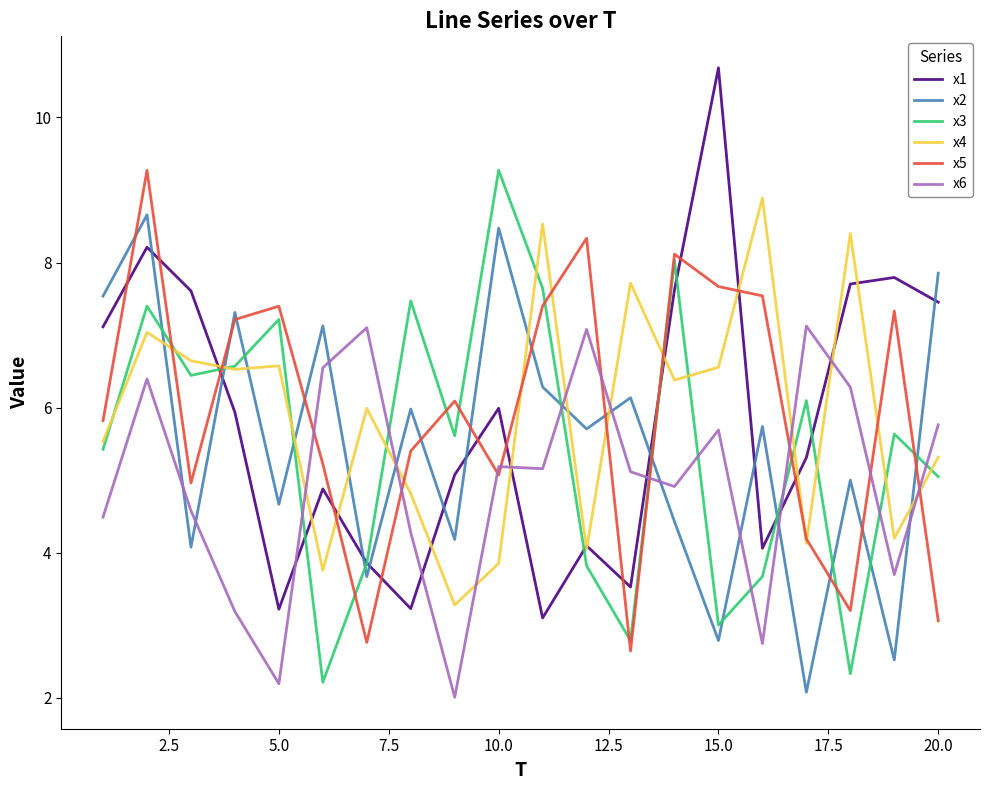

After their last crossing, which series has the higher values: x2 or x3?

x2